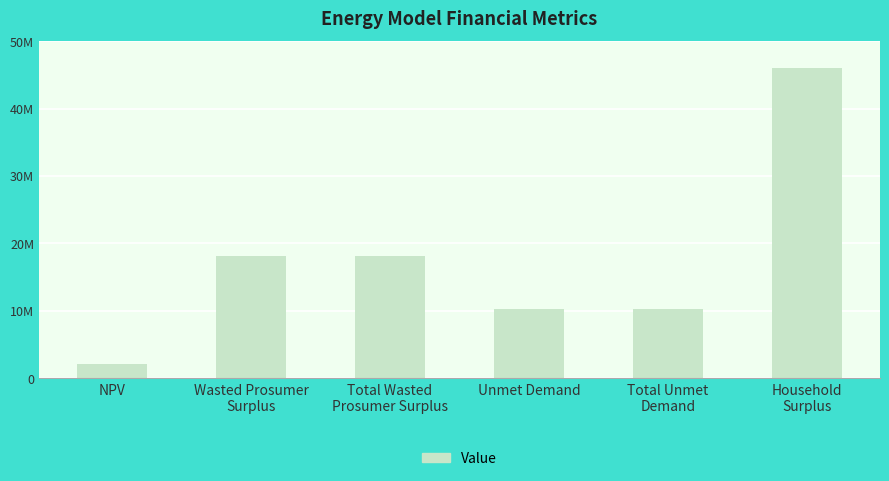

Are the bars grouped side by side (vs. stacked)?

No